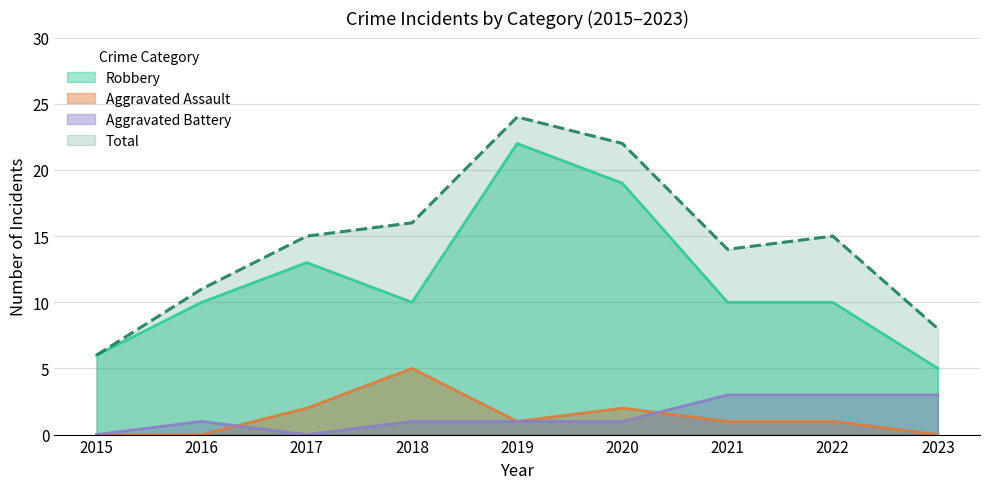

What is the total value across all series at 2021?

28